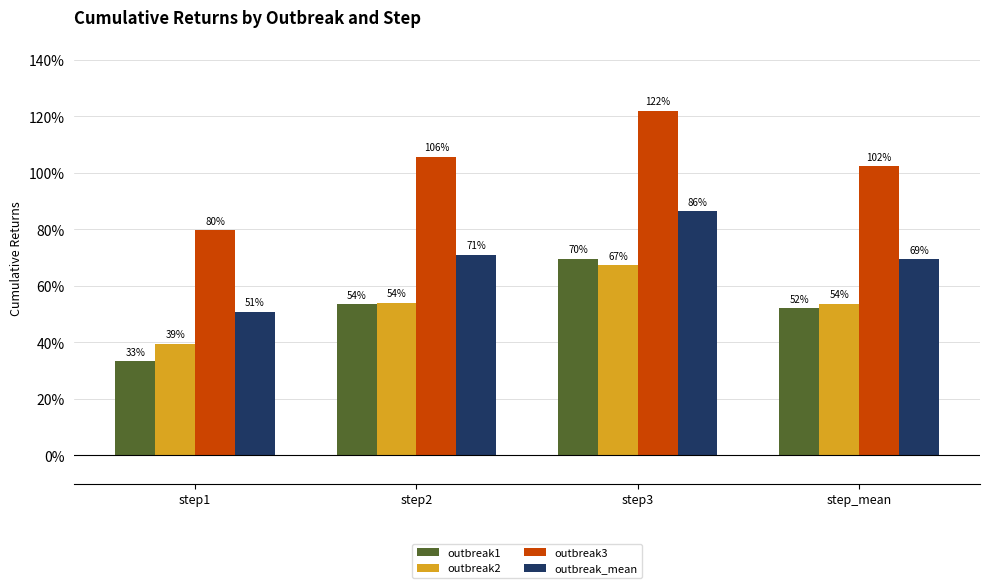

What are all the series names shown in the legend?

outbreak1, outbreak2, outbreak3, outbreak_mean